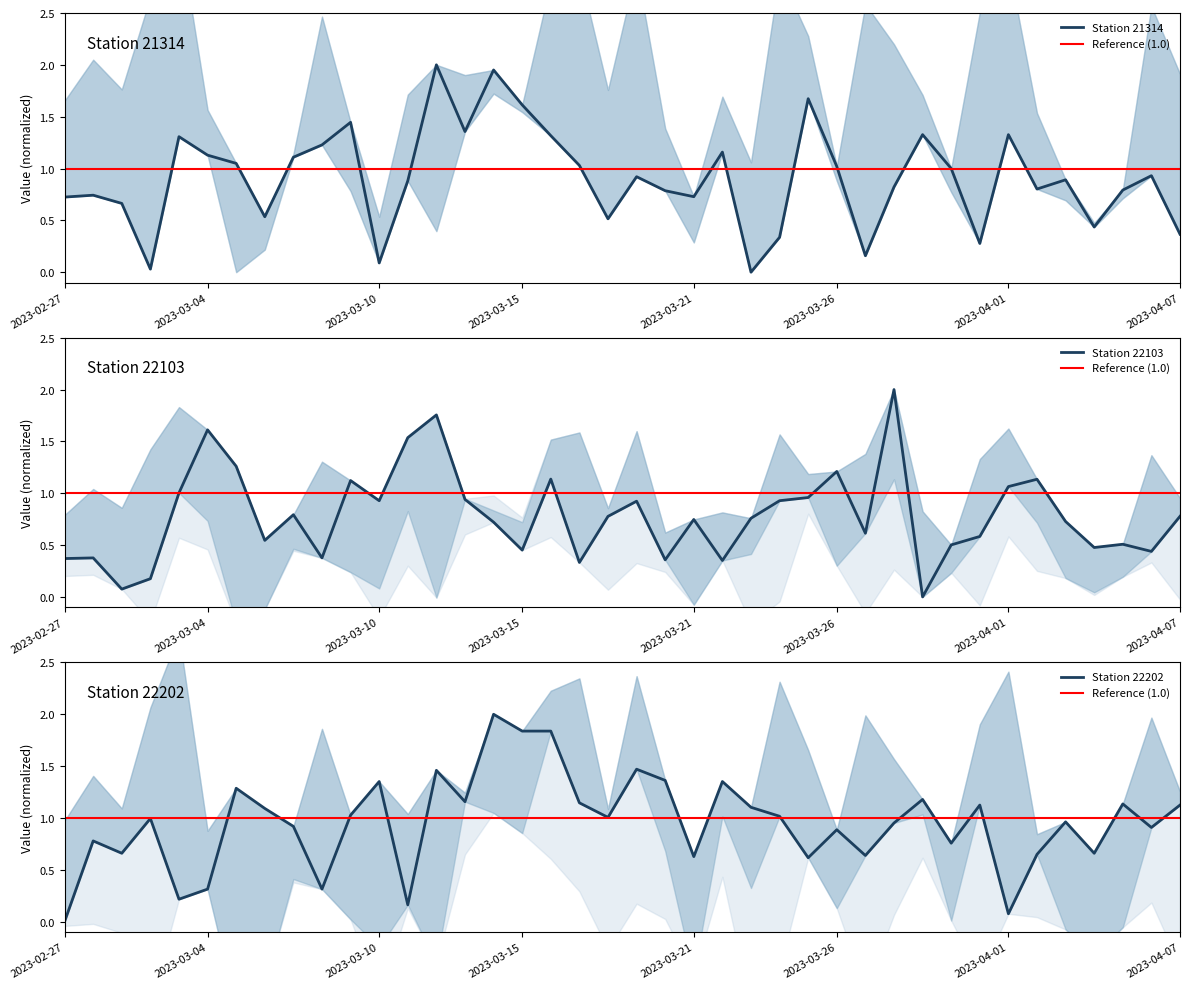

In 21314, how many points are lower than both neighbors (excluding endpoints)?

11